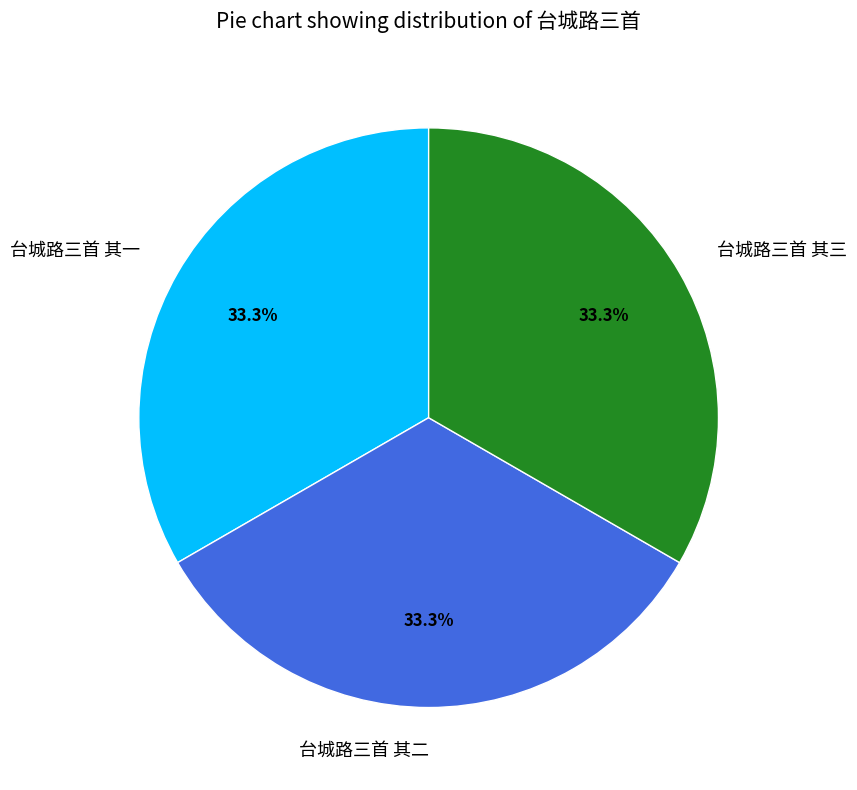

Combined, do 台城路三首 其一 and 台城路三首 其三 account for over 50%?

Yes